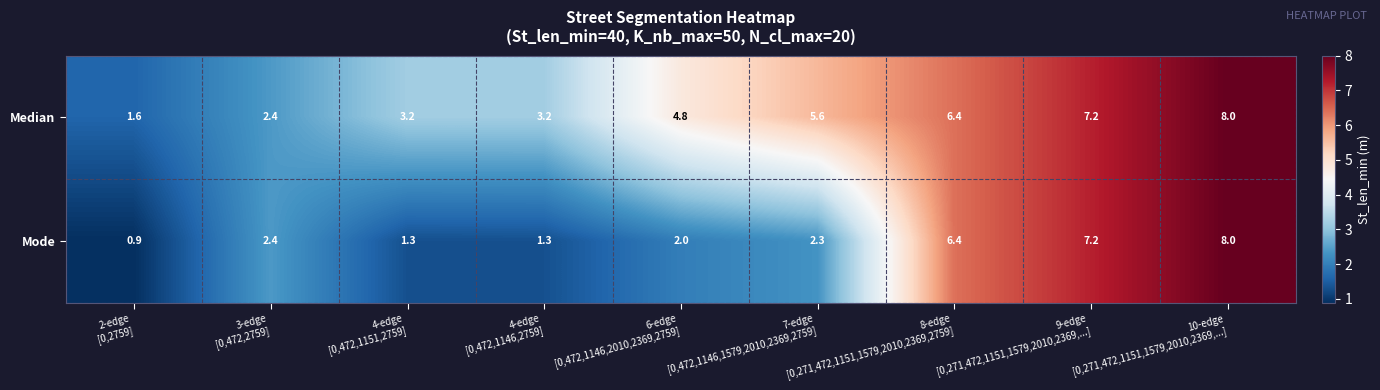

What is the difference between the maximum and minimum values in the Median series?

6.4